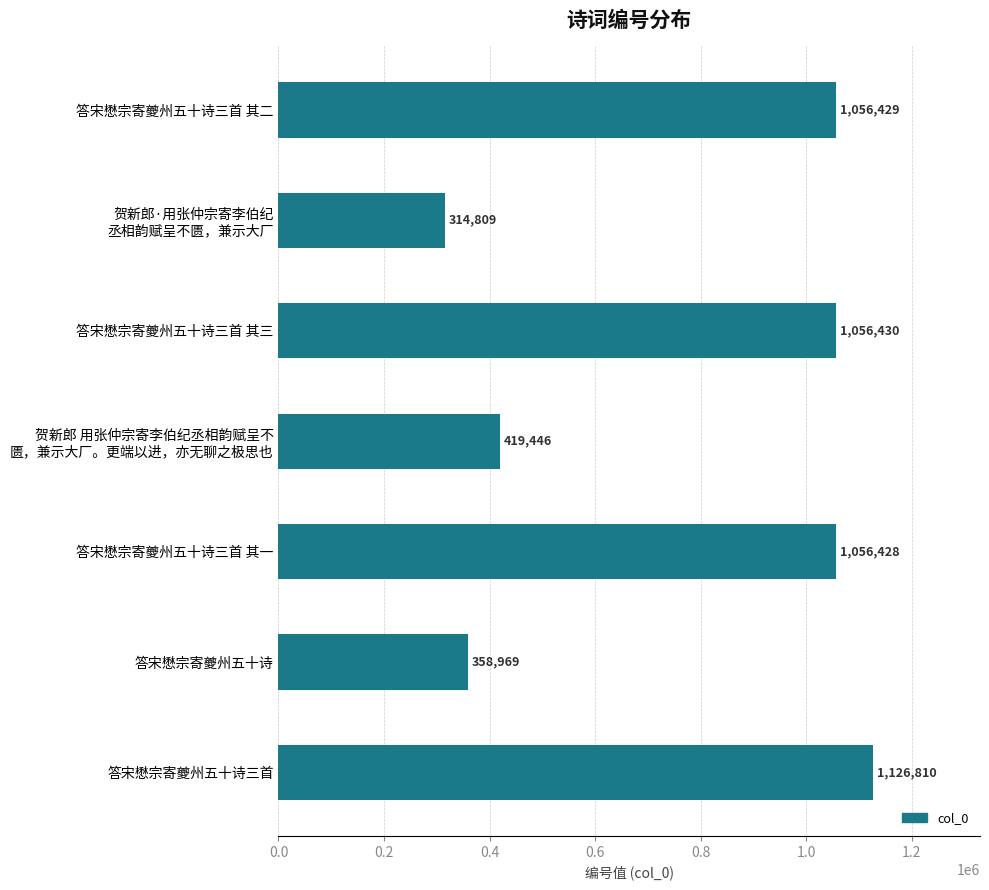

How many bars are there in total?

7